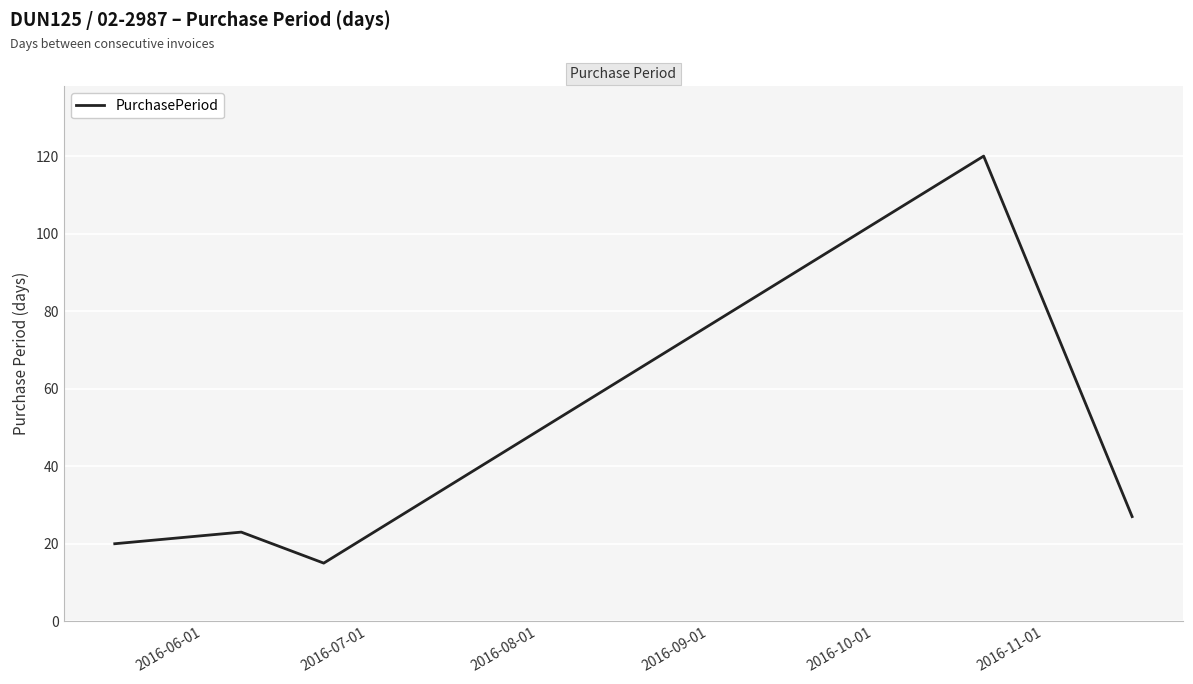

What is the sum of all values?

205